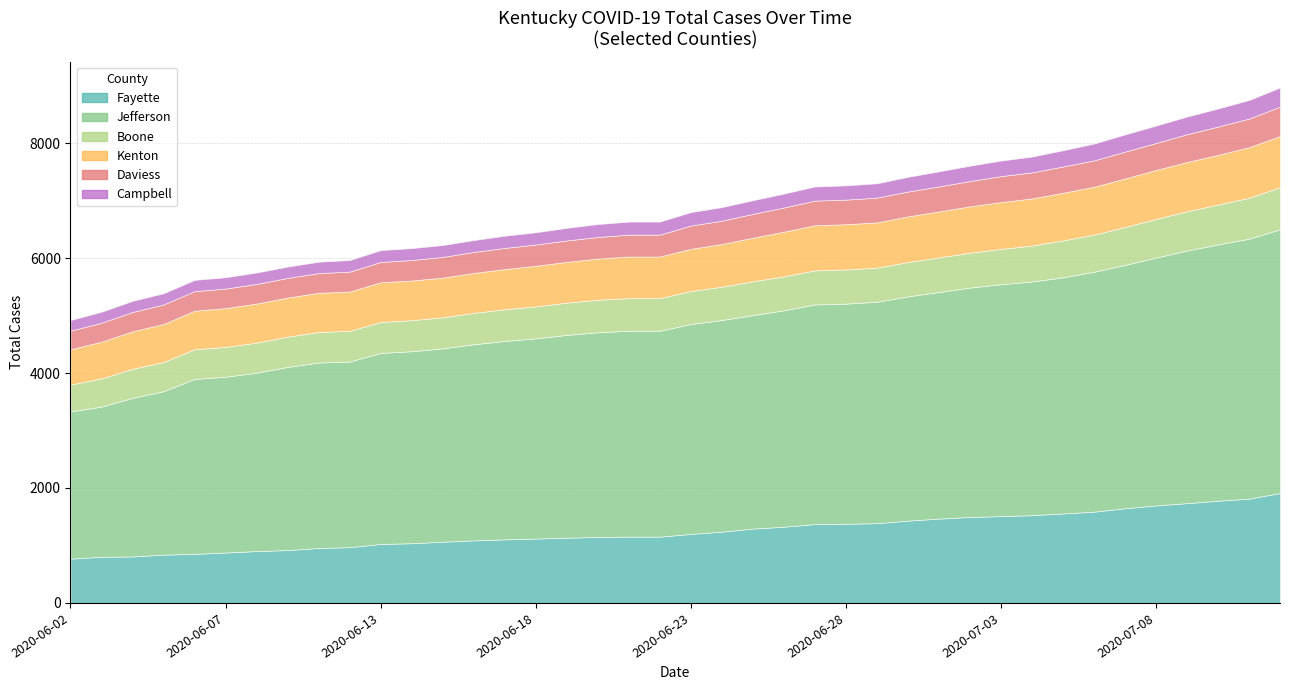

What is the difference between the maximum and minimum values in the Campbell series?

148